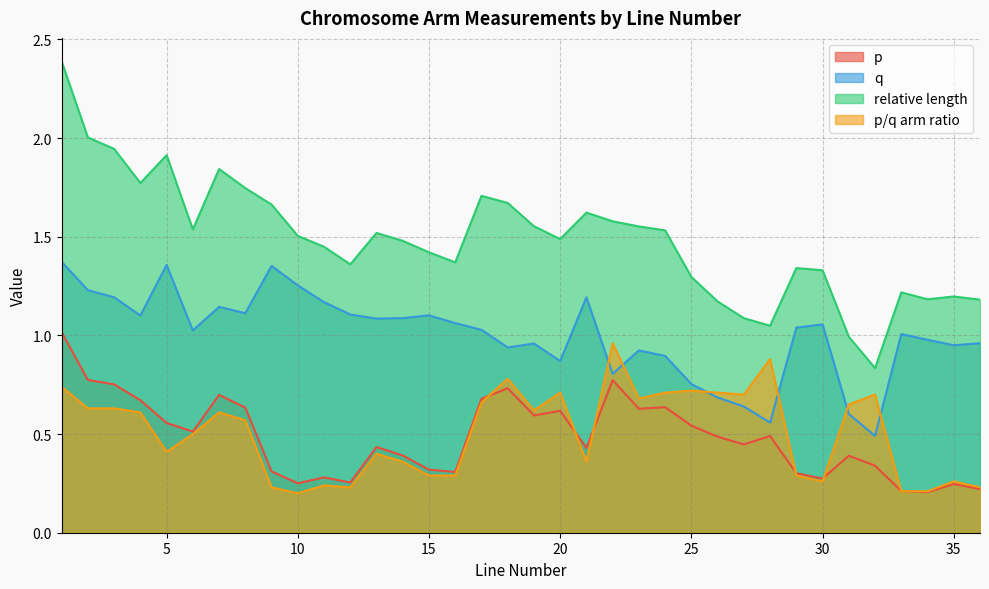

How many interior local valleys does the q series have?

10